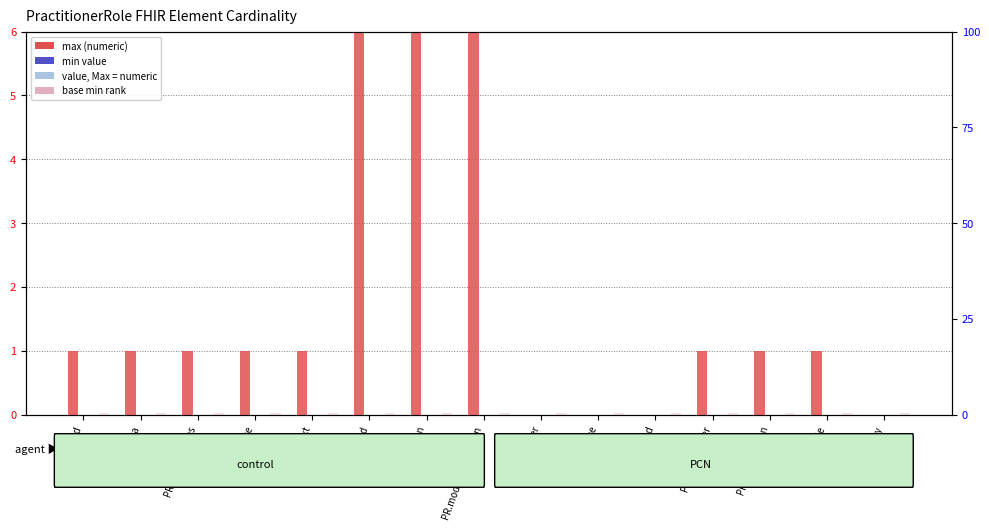

Between PR.id and PR.meta, which series saw the biggest shift?

max (numeric)